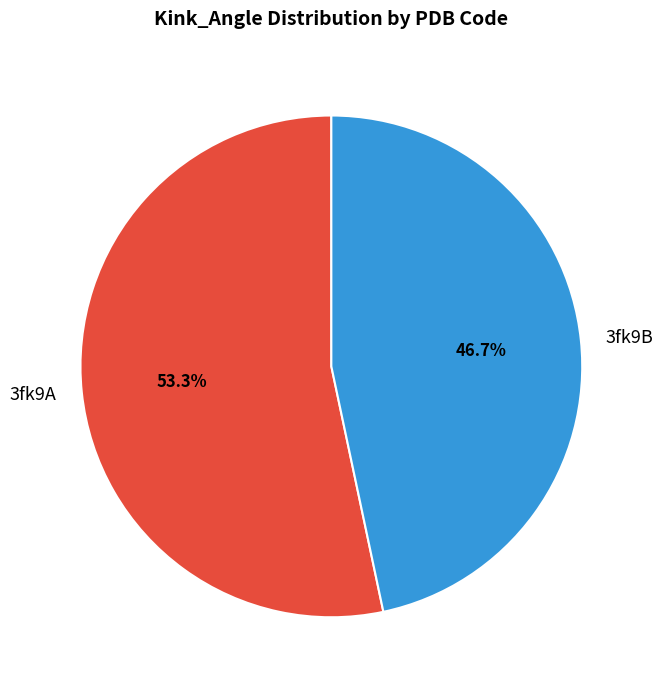

Count the number of slices in the pie.

2